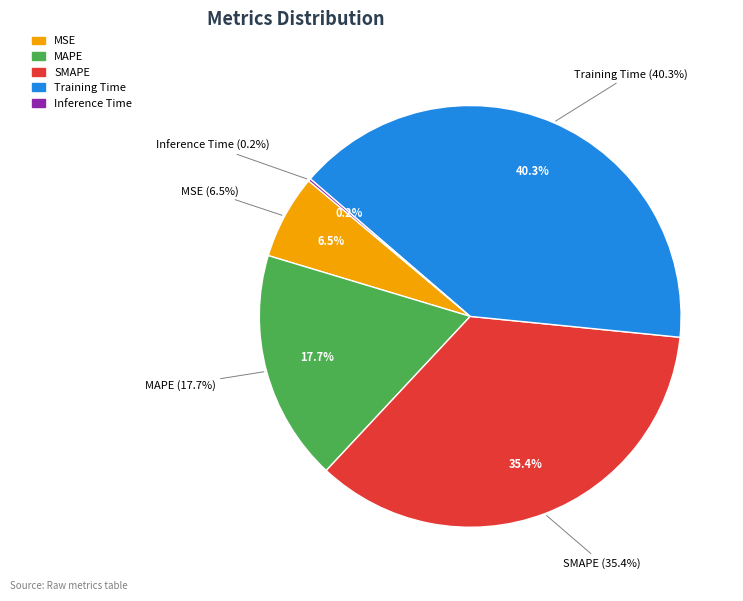

Is Training Time the majority of the pie?

No